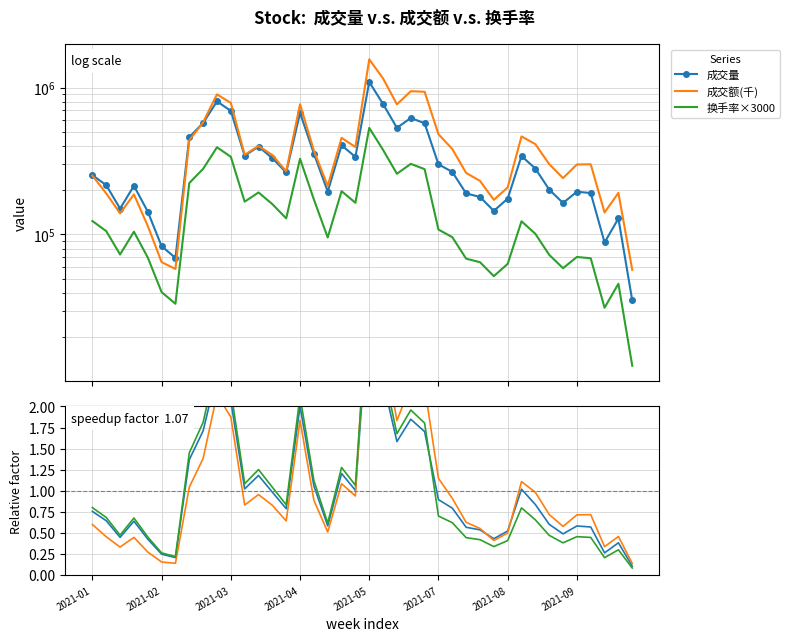

What is the difference between the 成交额(千) values at 18 and 34?

212506.4